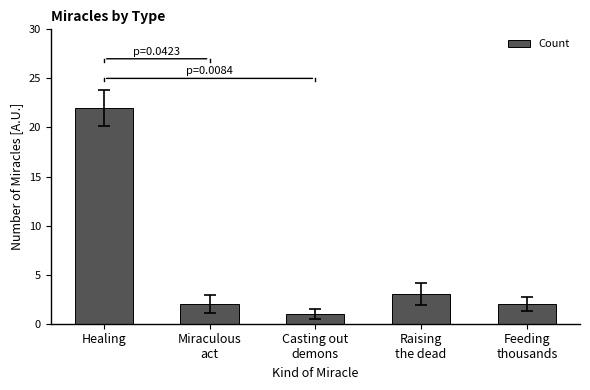

What is the change in value from Healing to Raising
the dead?

-19